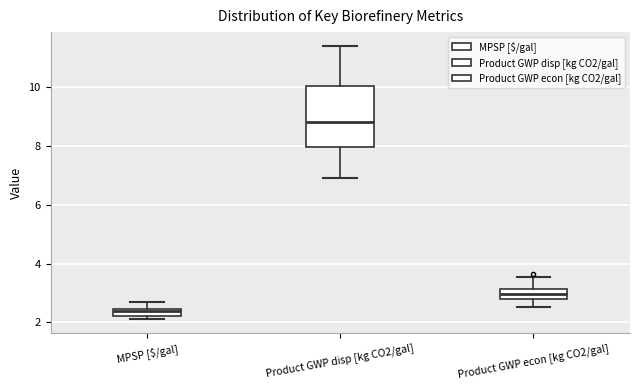

Where does the upper whisker of the box for Product GWP disp [kg CO2/gal] end on the y-axis? The values are not printed on the chart, so give them approximately, as read against the axis.

11.4